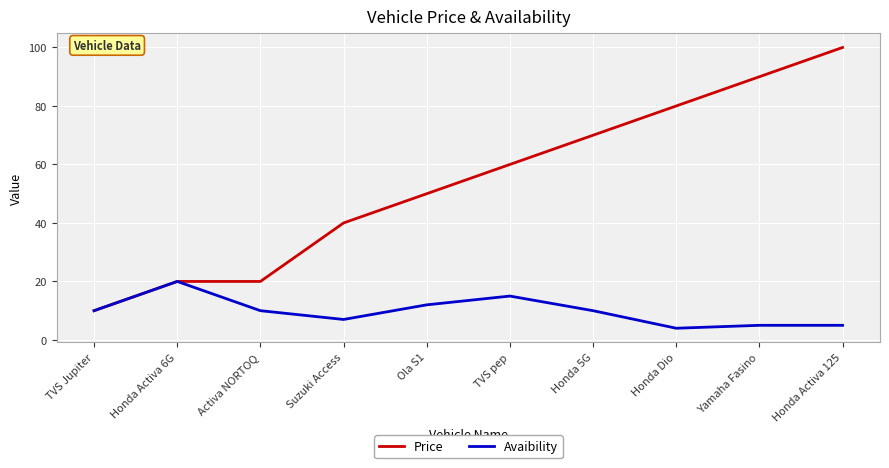

Reading left to right, transcribe all the data shown in this chart.

Price: TVS Jupiter=10	Honda Activa 6G=20	Activa NORTOQ=20	Suzuki Access=40	Ola S1=50	TVS pep=60	Honda 5G=70	Honda Dio=80	Yamaha Fasino=90	Honda Activa 125=100
Avaibility: TVS Jupiter=10	Honda Activa 6G=20	Activa NORTOQ=10	Suzuki Access=7	Ola S1=12	TVS pep=15	Honda 5G=10	Honda Dio=4	Yamaha Fasino=5	Honda Activa 125=5